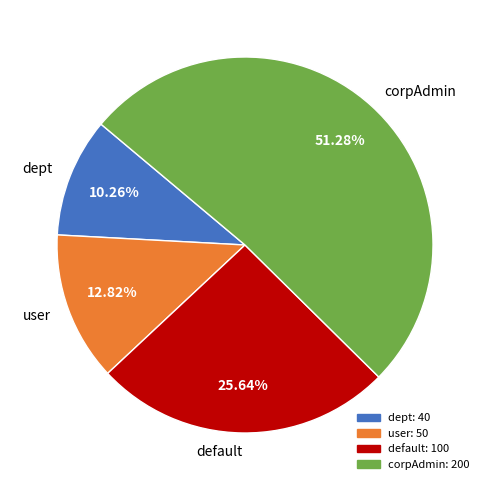

Which category has the biggest portion of the pie?

corpAdmin